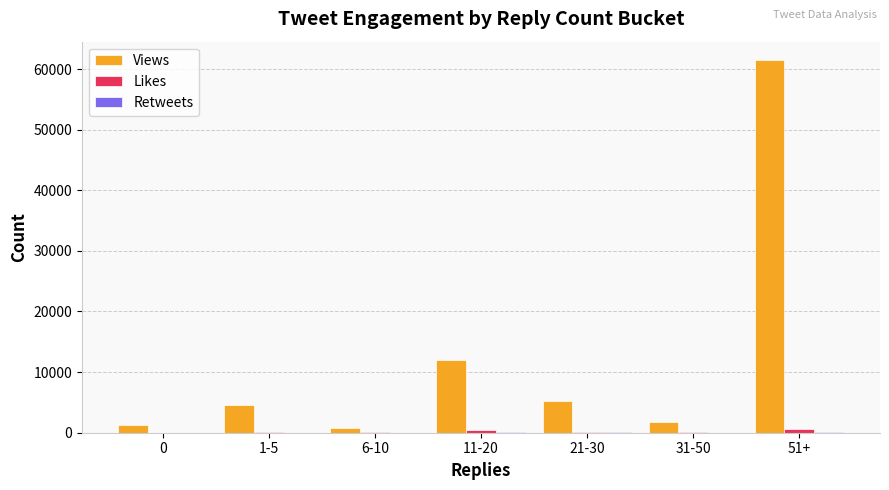

Which label corresponds to the largest value in the chart?

51+